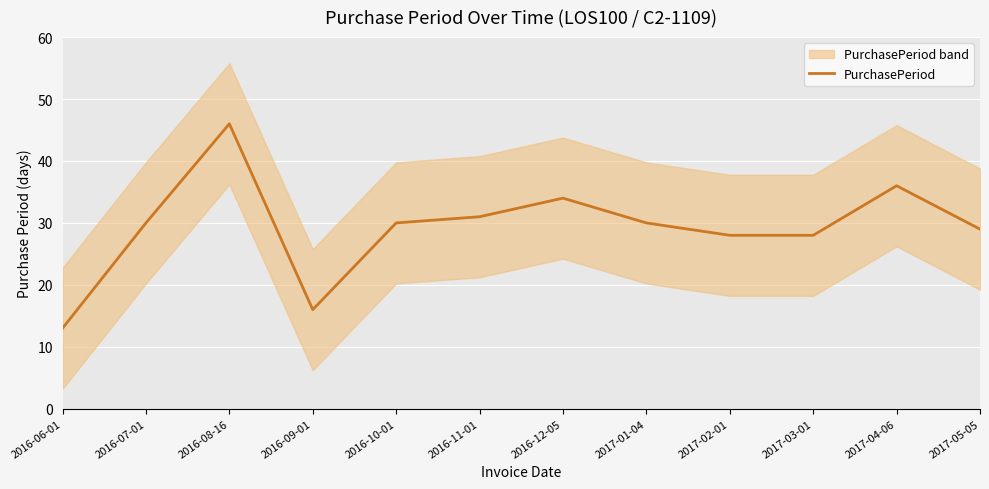

What is the label of the 4th point from the right?

2017-02-01